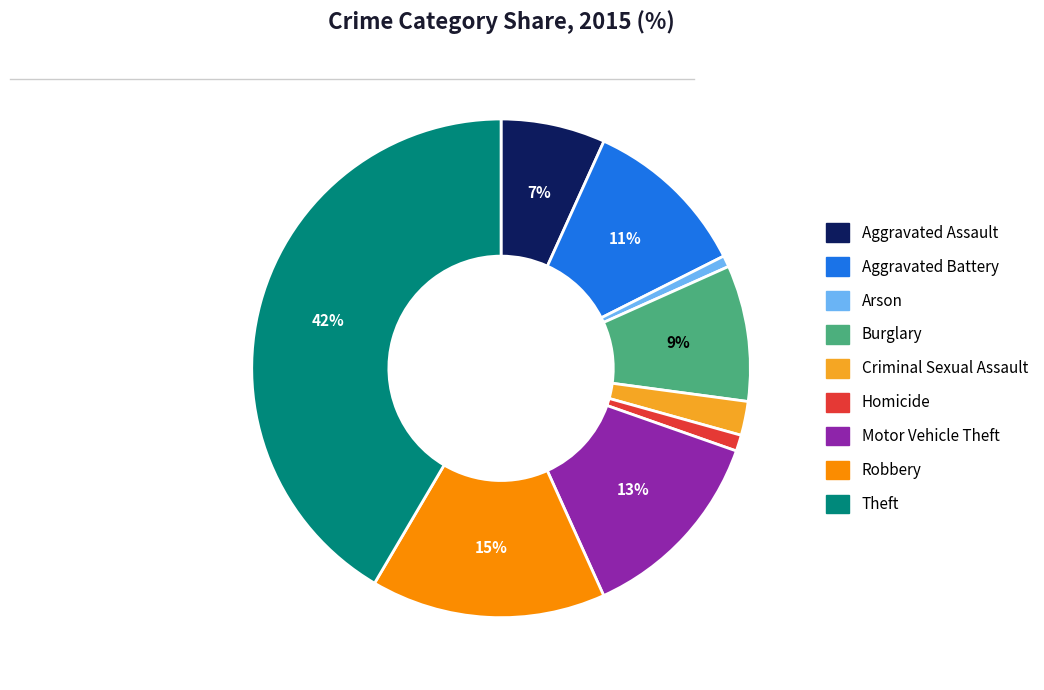

Which category has the biggest portion of the pie?

Theft